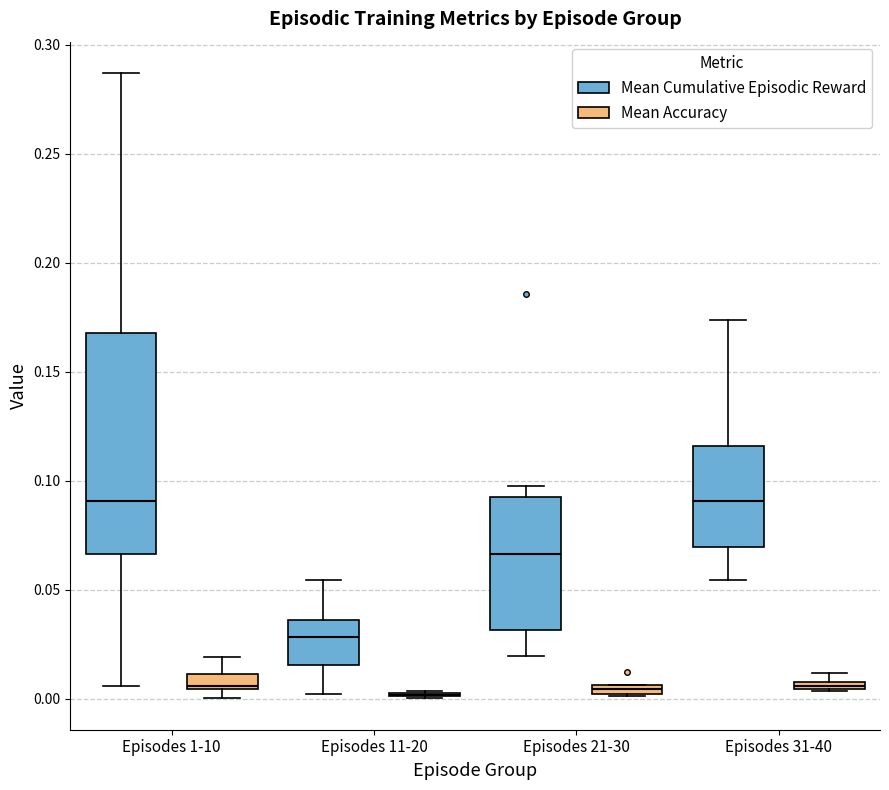

Comparing the boxes themselves (not the whiskers), which one is the tallest?

Episodes 1-10 (Mean Cumulative Episodic Reward)